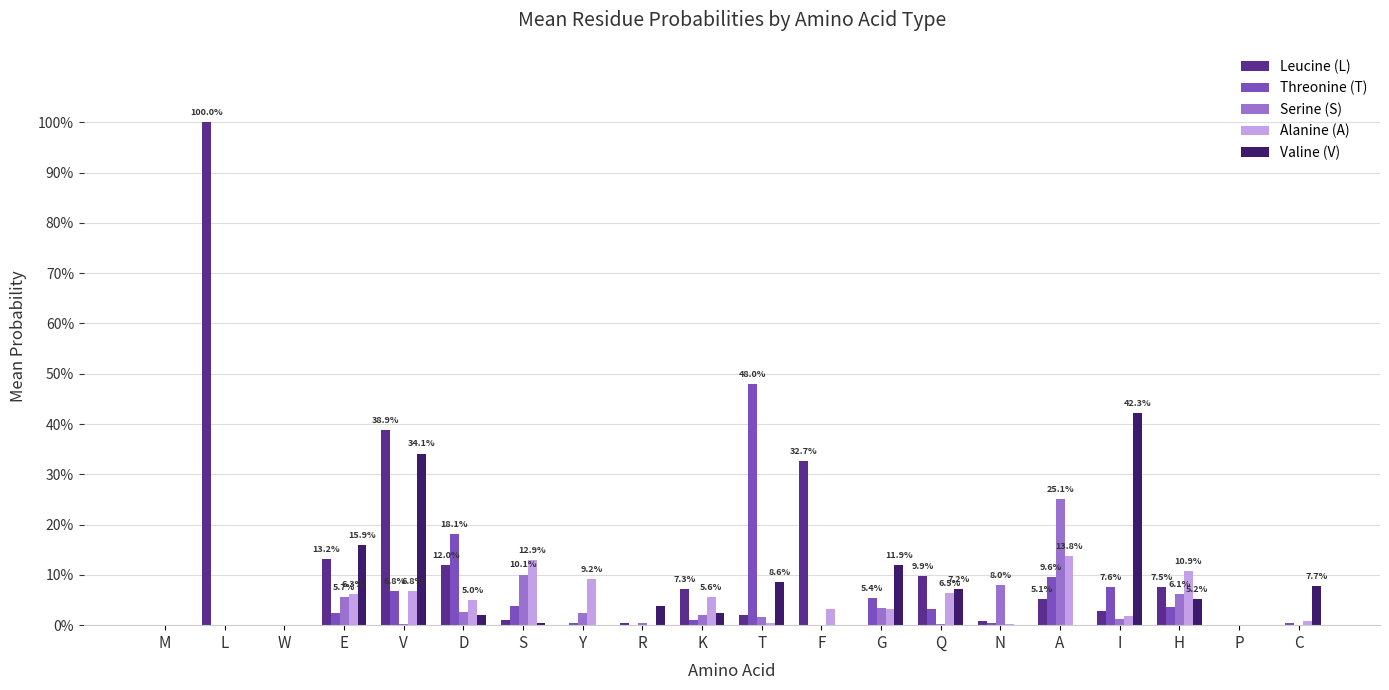

What are all the series names shown in the legend?

Leucine (L), Threonine (T), Serine (S), Alanine (A), Valine (V)